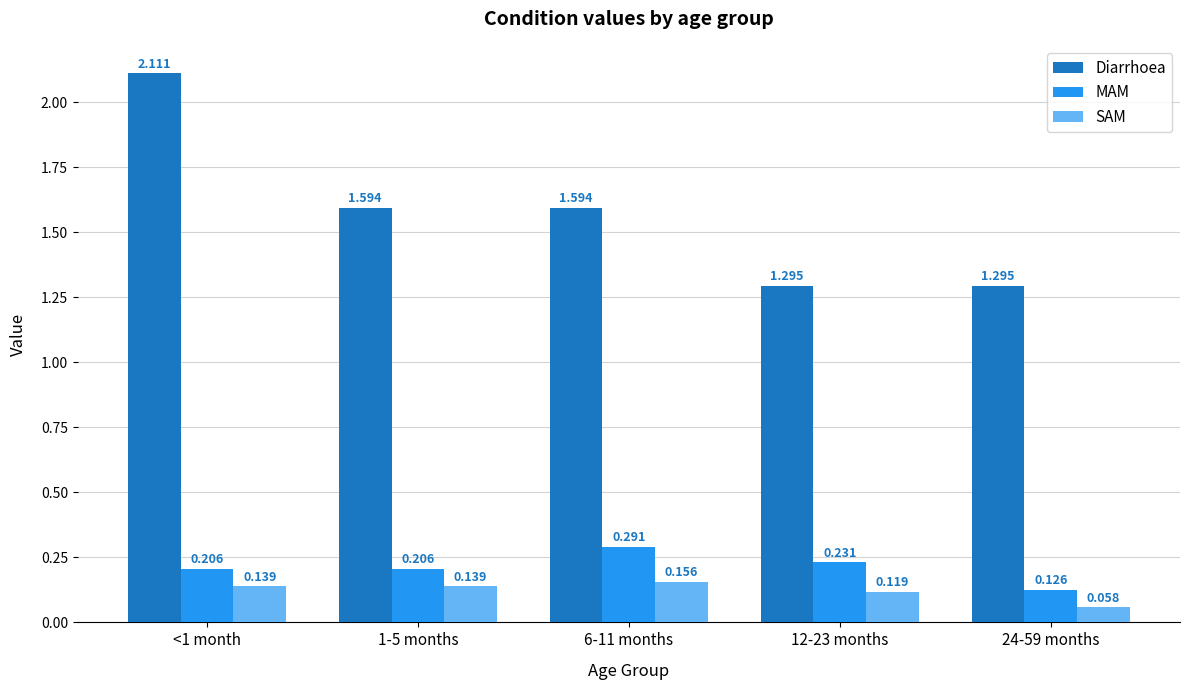

What is the difference between the highest and lowest values at 1-5 months?

1.5